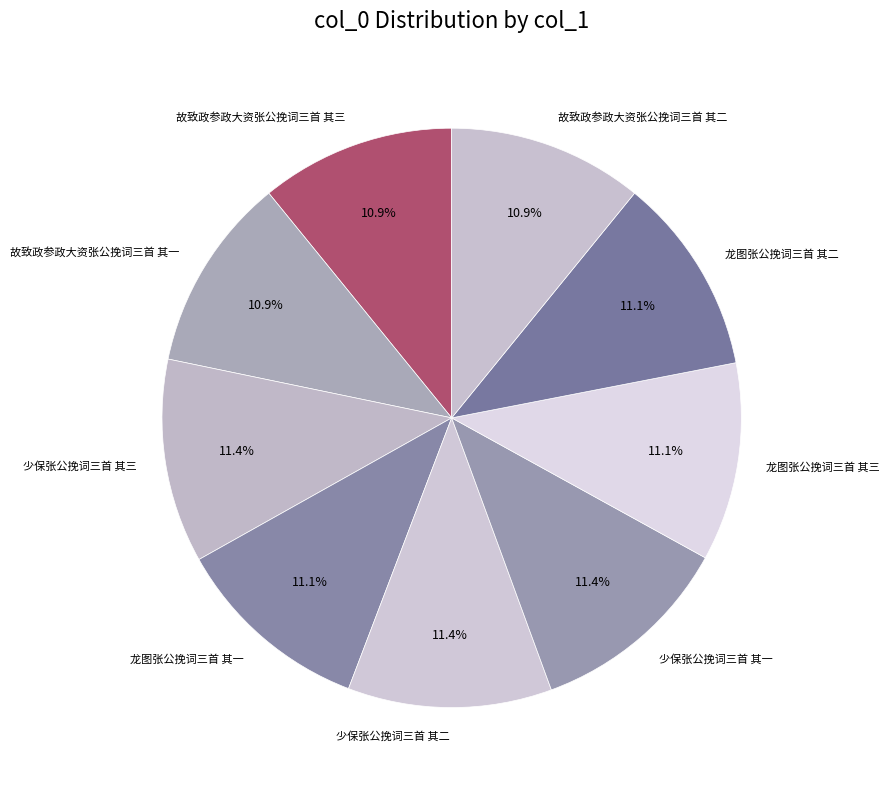

What percentage is the 龙图张公挽词三首 其三 slice, to the nearest percent?

11%